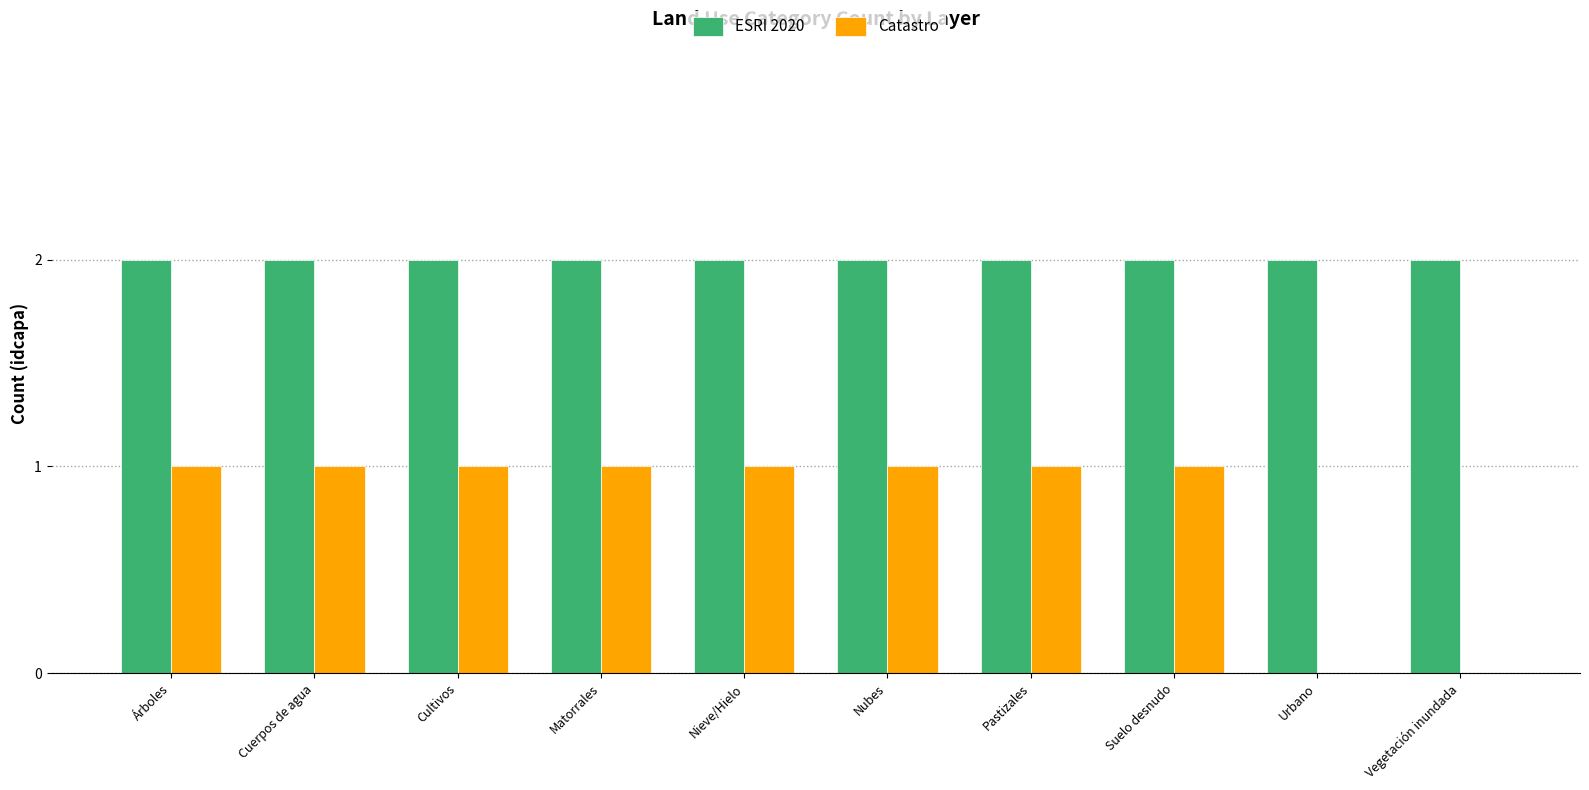

Count the number of data series in this chart.

2